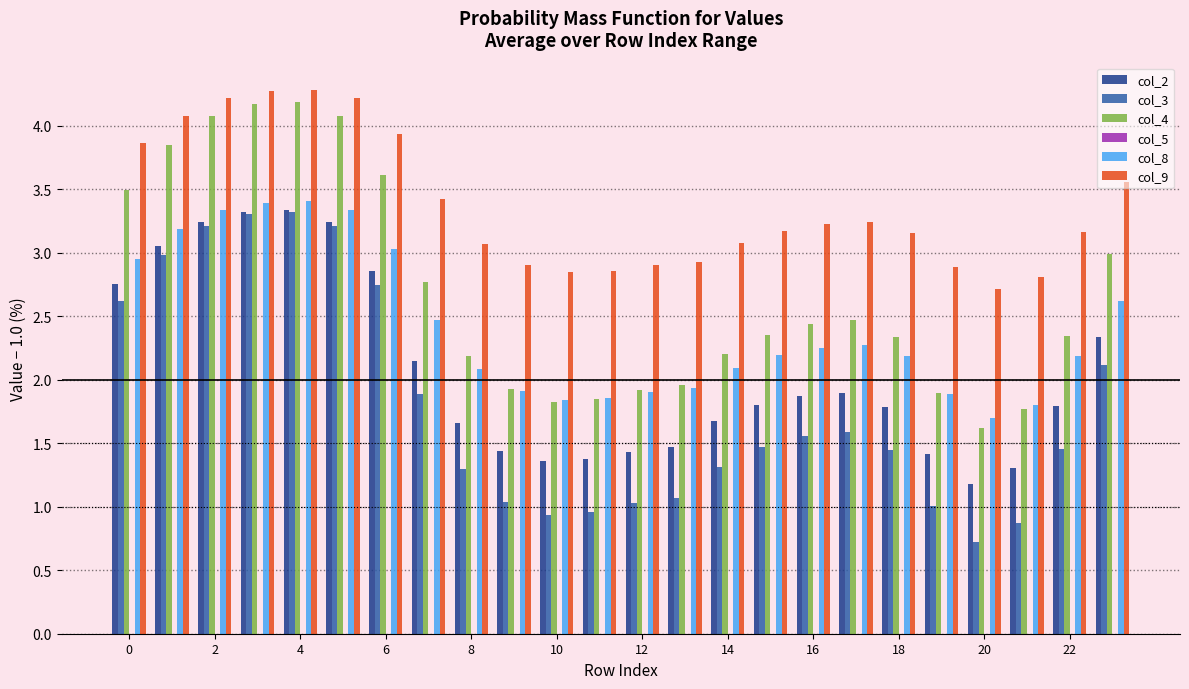

At how many categories does at least one series exceed 1?

24